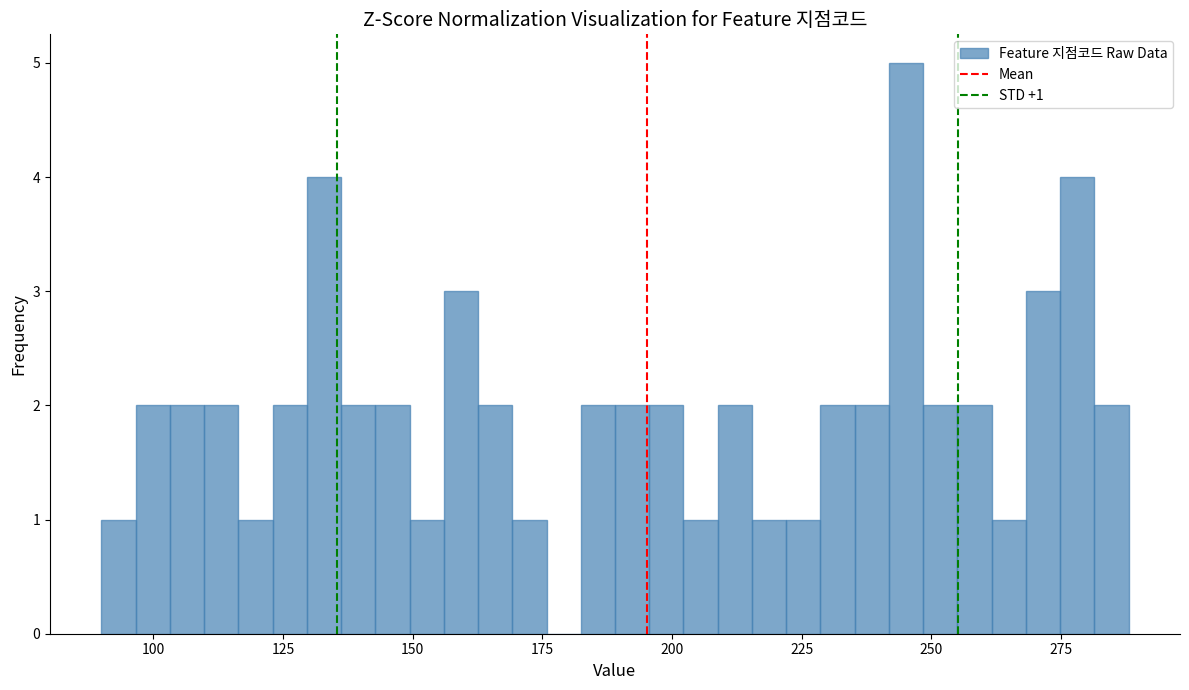

Read against the x-axis, roughly where is the centre of the tallest bar?

245